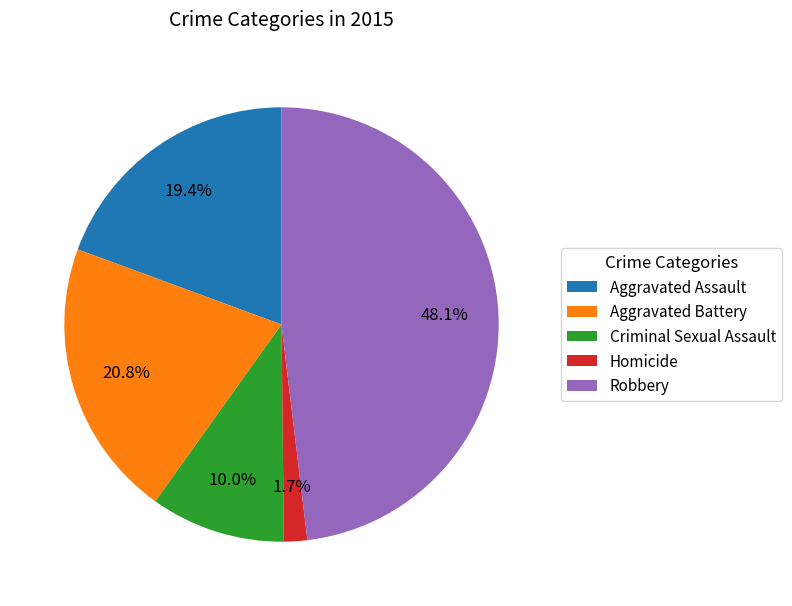

Does Homicide account for over 50% of the chart?

No